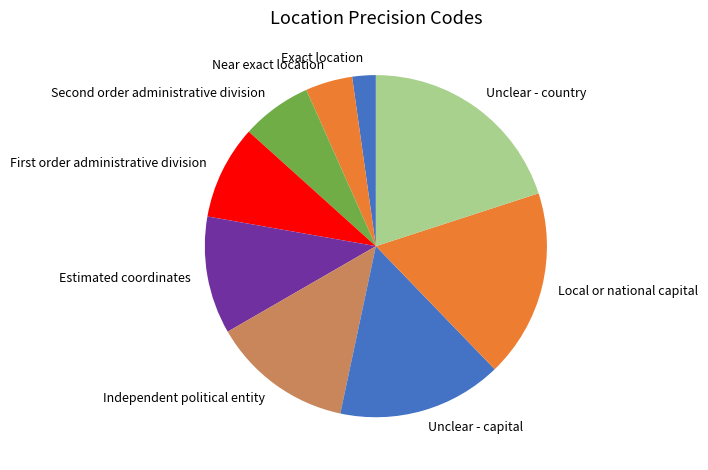

Which has a higher value, Exact location or Local or national capital?

Local or national capital